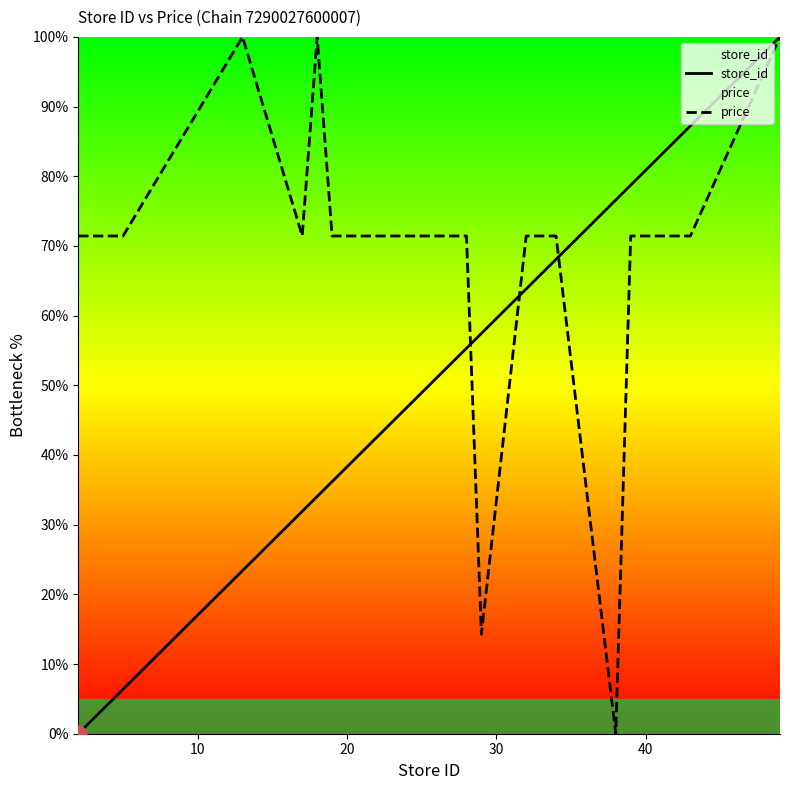

Does the chart have visible grid lines?

No